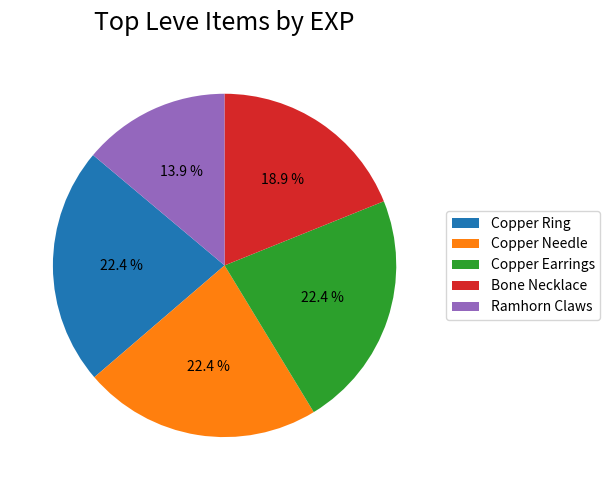

What percentage do Copper Earrings and Copper Needle together represent?

44.8%